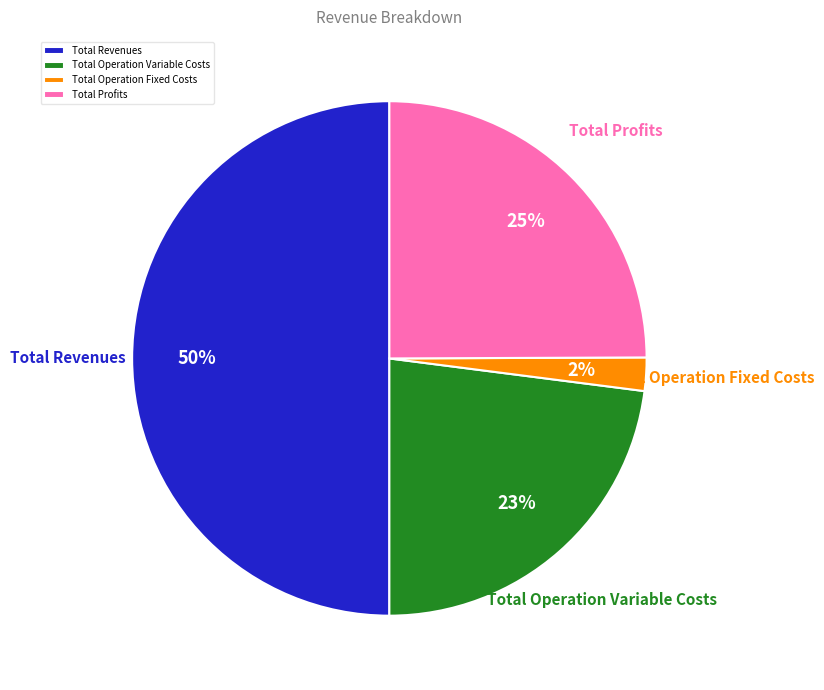

Between Total Operation Fixed Costs and Total Revenues, which is larger?

Total Revenues